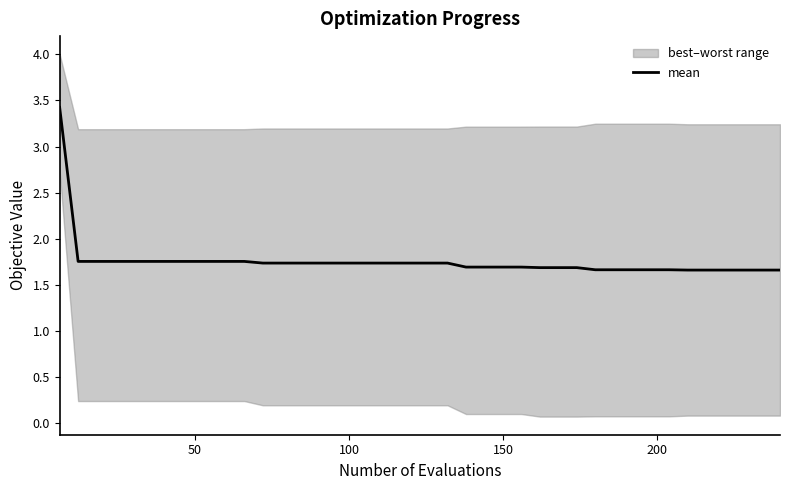

Reading left to right, what are all the values shown in this chart?

3.4	1.8	1.8	1.8	1.8	1.8	1.8	1.8	1.8	1.8	1.8	1.7	1.7	1.7	1.7	1.7	1.7	1.7	1.7	1.7	1.7	1.7	1.7	1.7	1.7	1.7	1.7	1.7	1.7	1.7	1.7	1.7	1.7	1.7	1.7	1.7	1.7	1.7	1.7	1.7